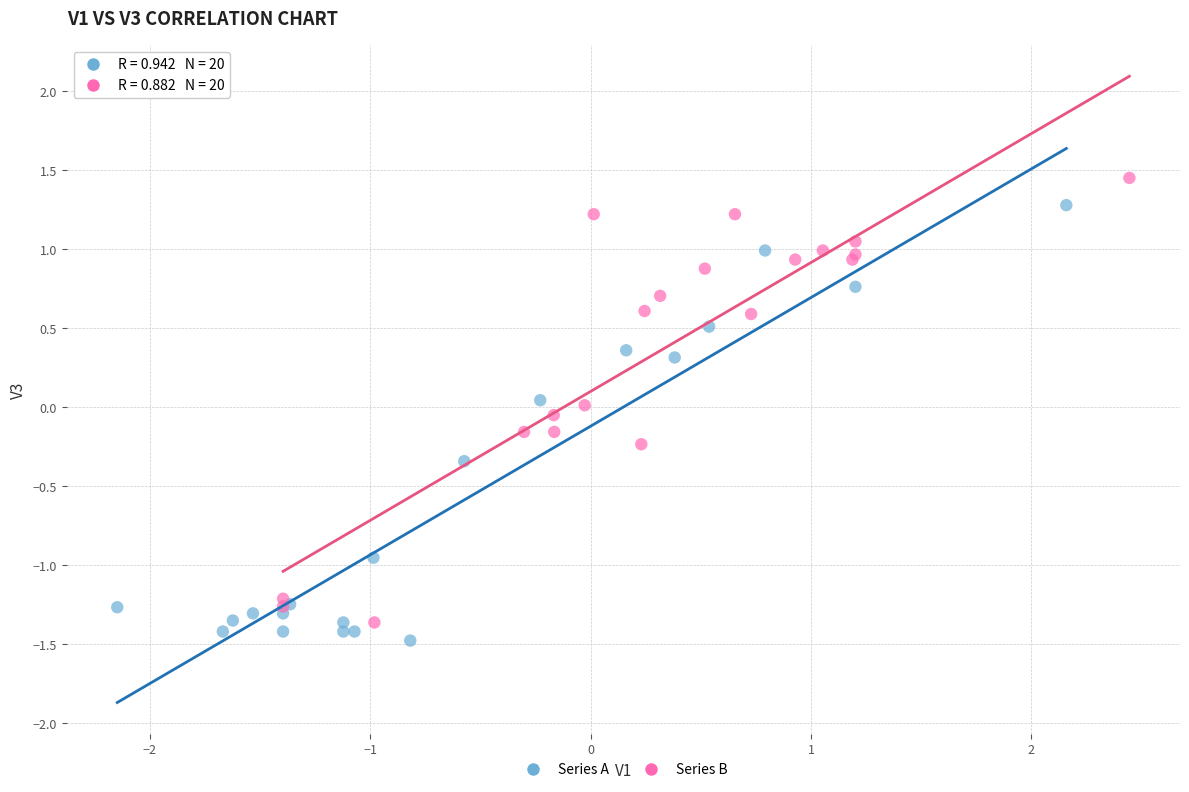

Which series contains the lowest Y value?

Series A